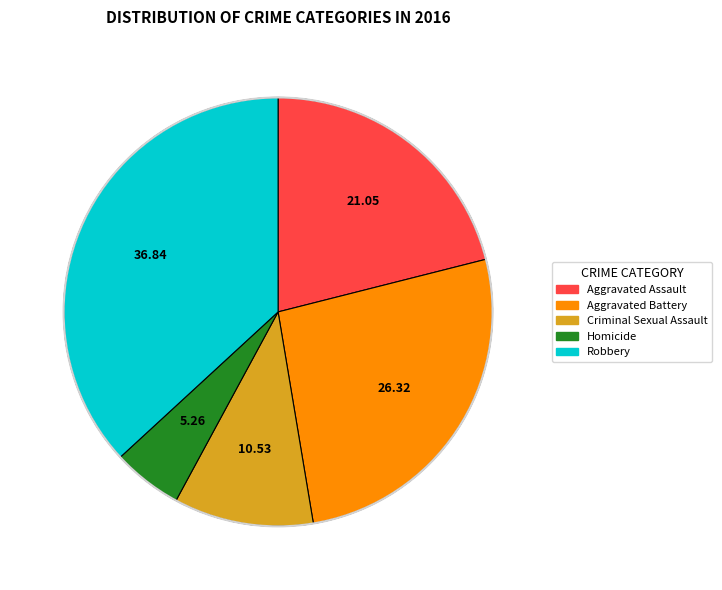

Count the number of slices in the pie.

5